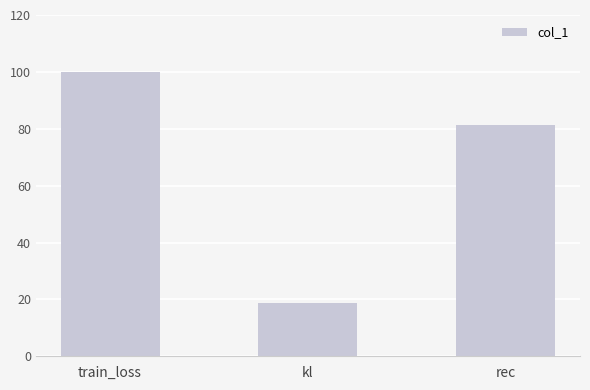

The value at kl is 26.2. True or false?

False